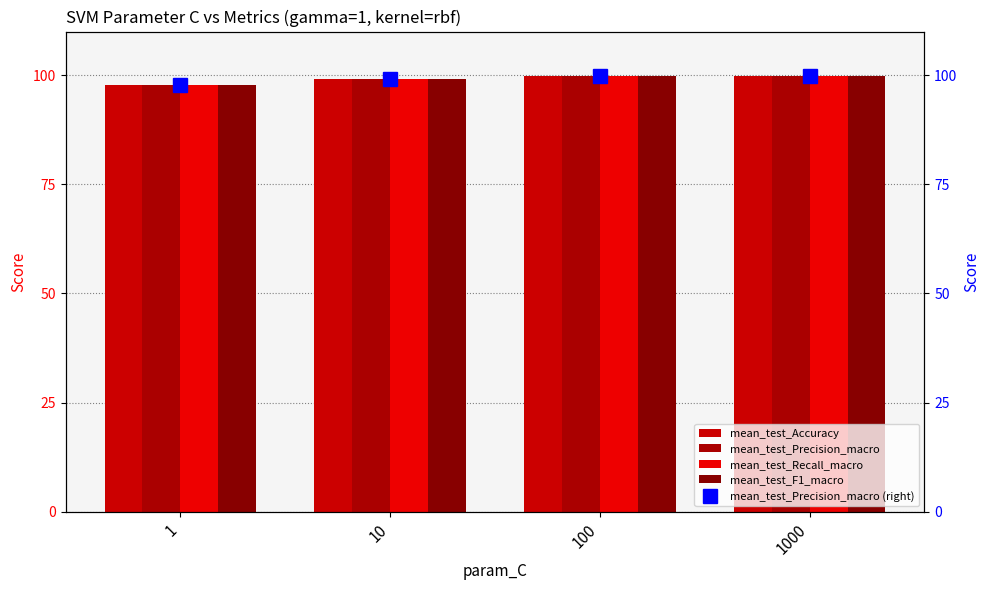

What is the value of the mean_test_Recall_macro bar at the 3rd from the left?

99.7